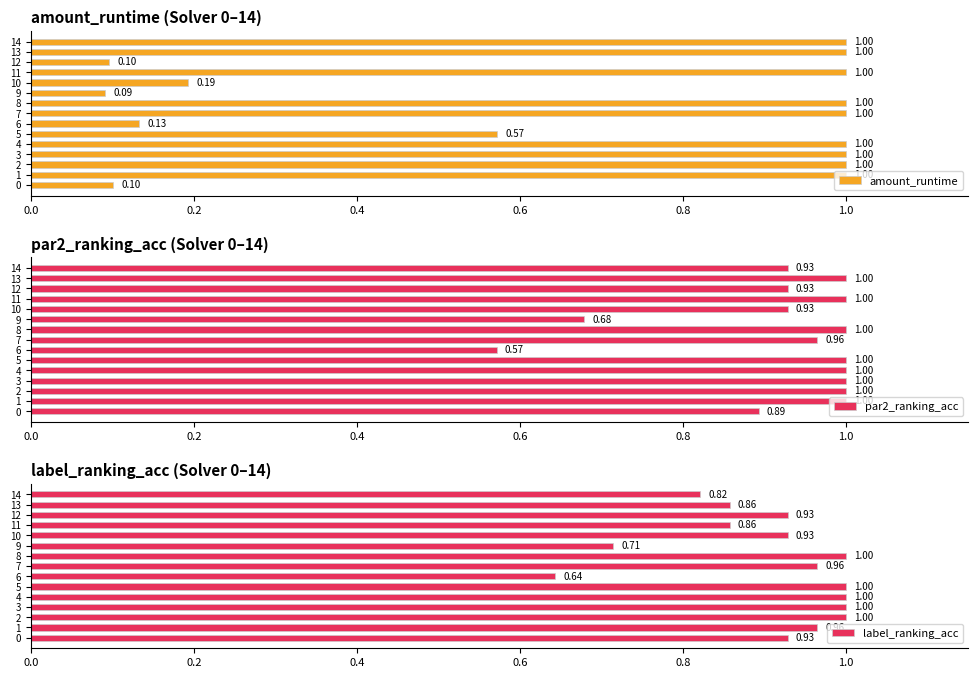

At 14, list the series in order from largest to smallest.

amount_runtime, par2_ranking_acc, label_ranking_acc